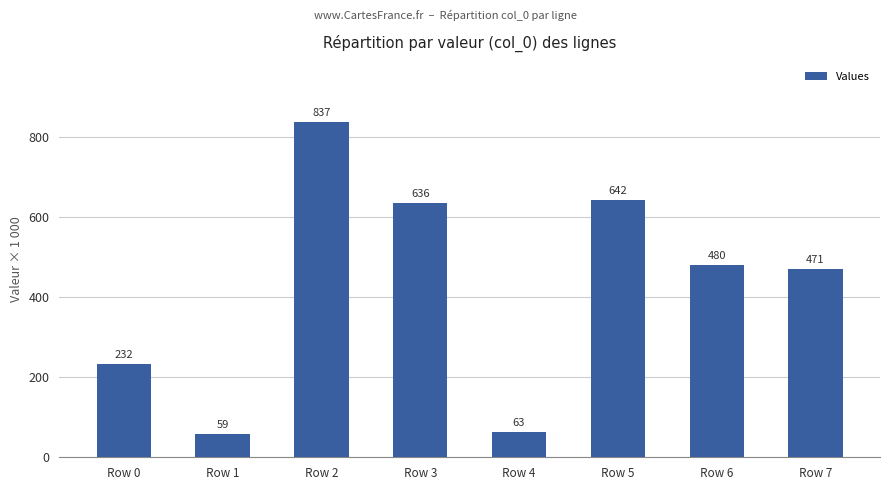

The chart shows a value of 336.0 at Row 6. True or false?

False